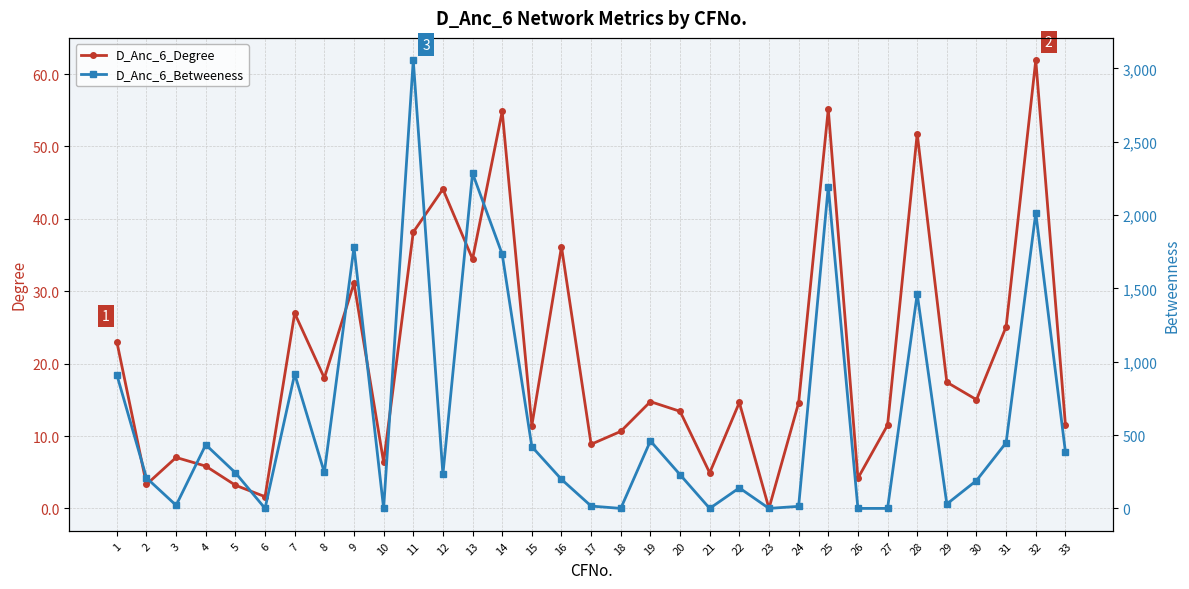

Is this an area chart (filled region under the line)?

No